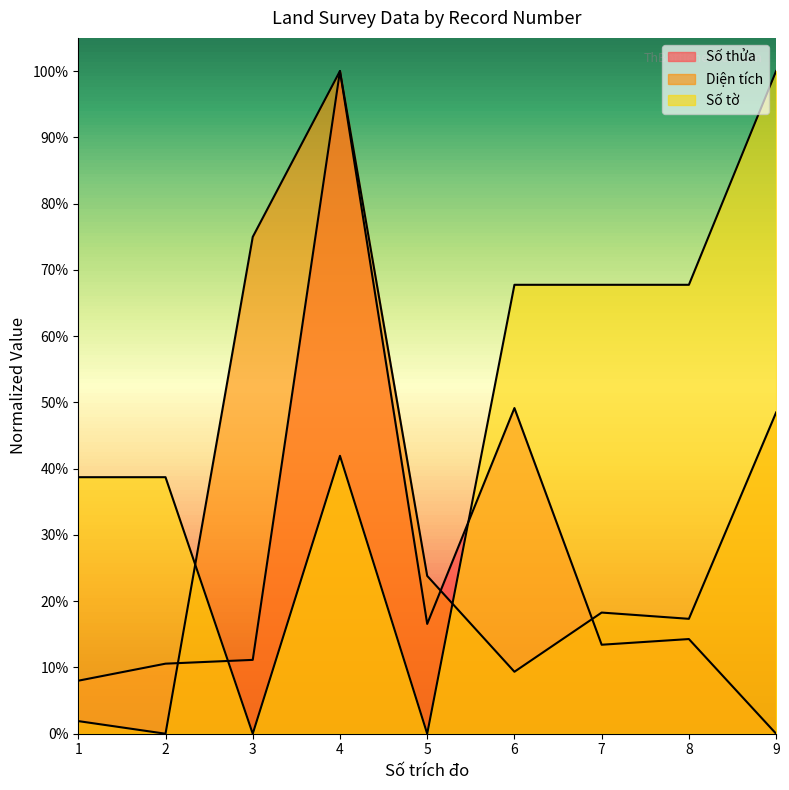

Is it true that Diện tích equals -0.5 at 2?

False